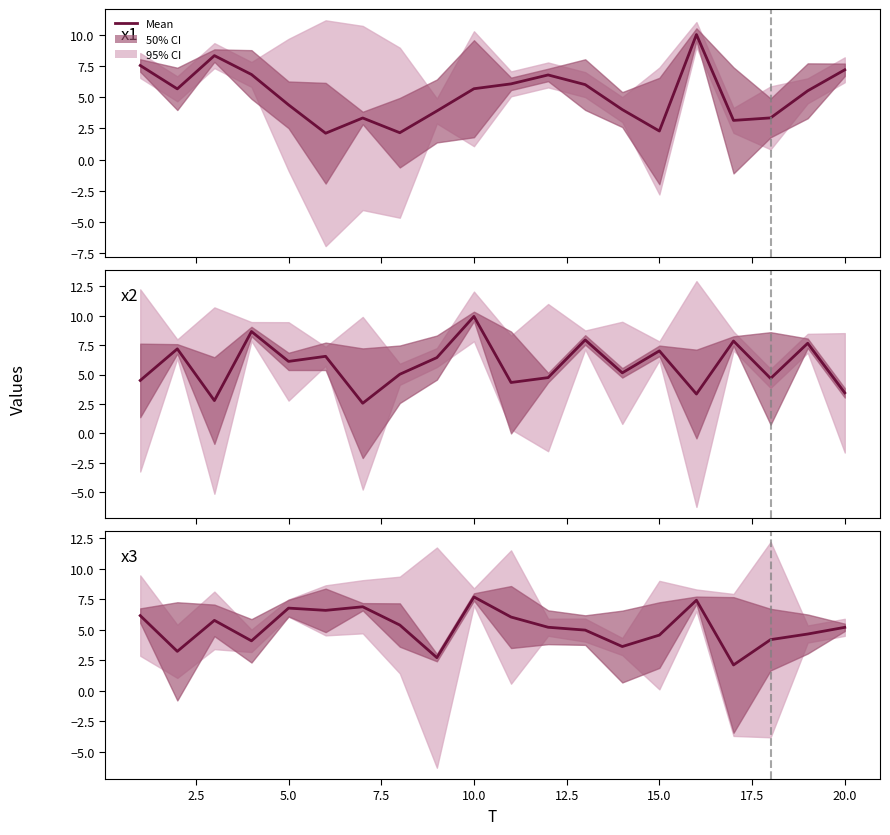

True or false: x1 has a value of 5.9 at 17.

False